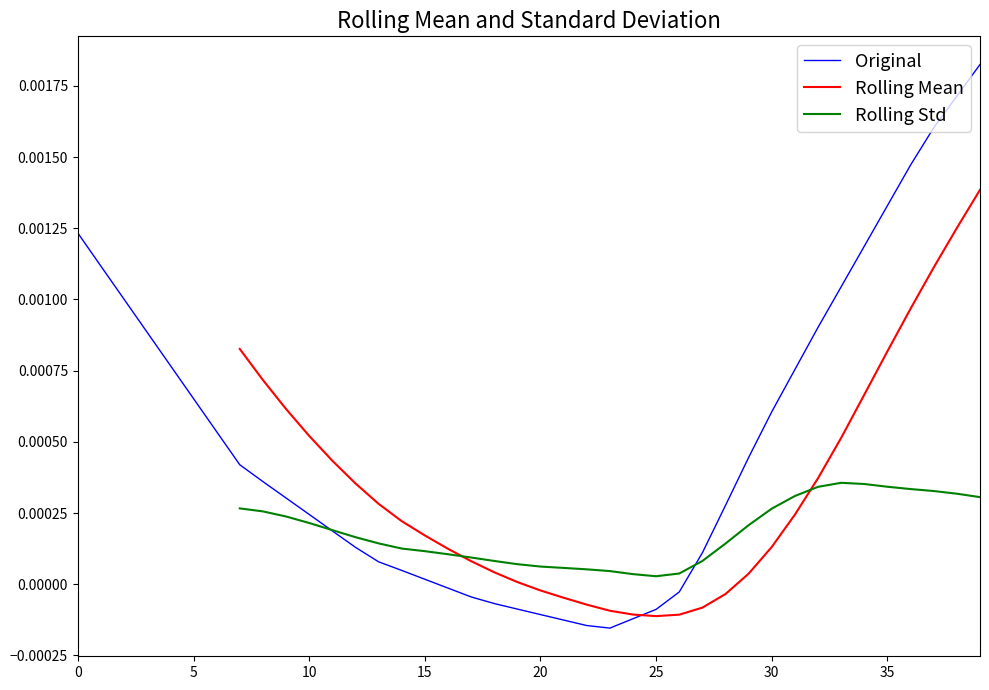

At which label does Original reach its peak?

39